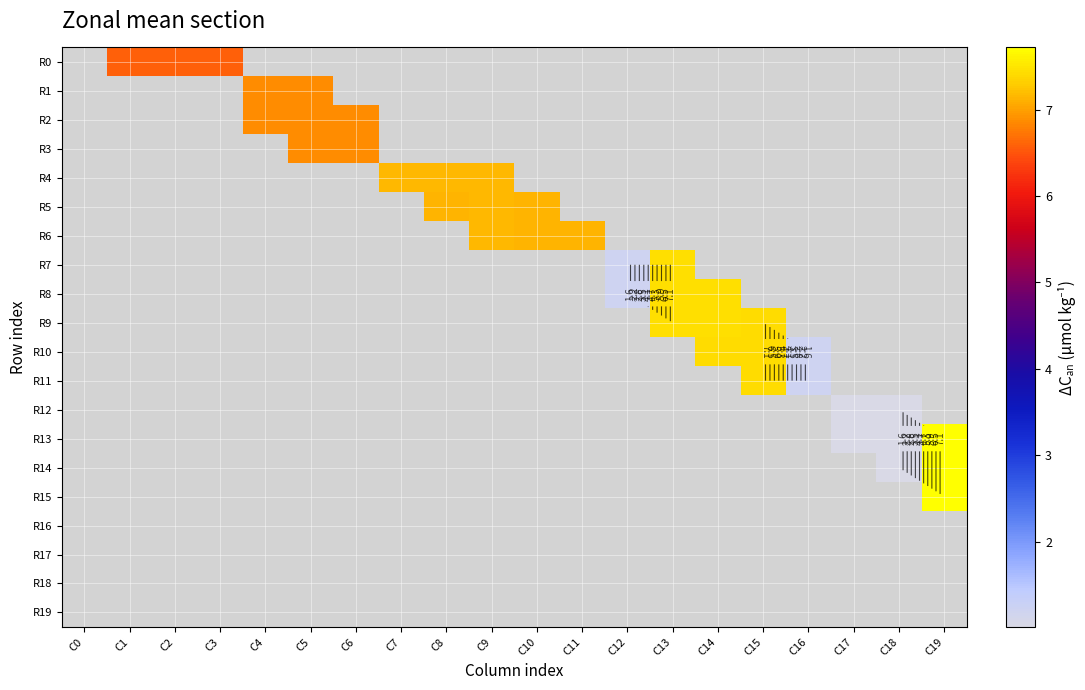

Rank the series at C15 from lowest to highest value.

R0, R1, R2, R3, R4, R5, R6, R7, R8, R12, R13, R14, R15, R16, R17, R18, R19, R11, R9, R10